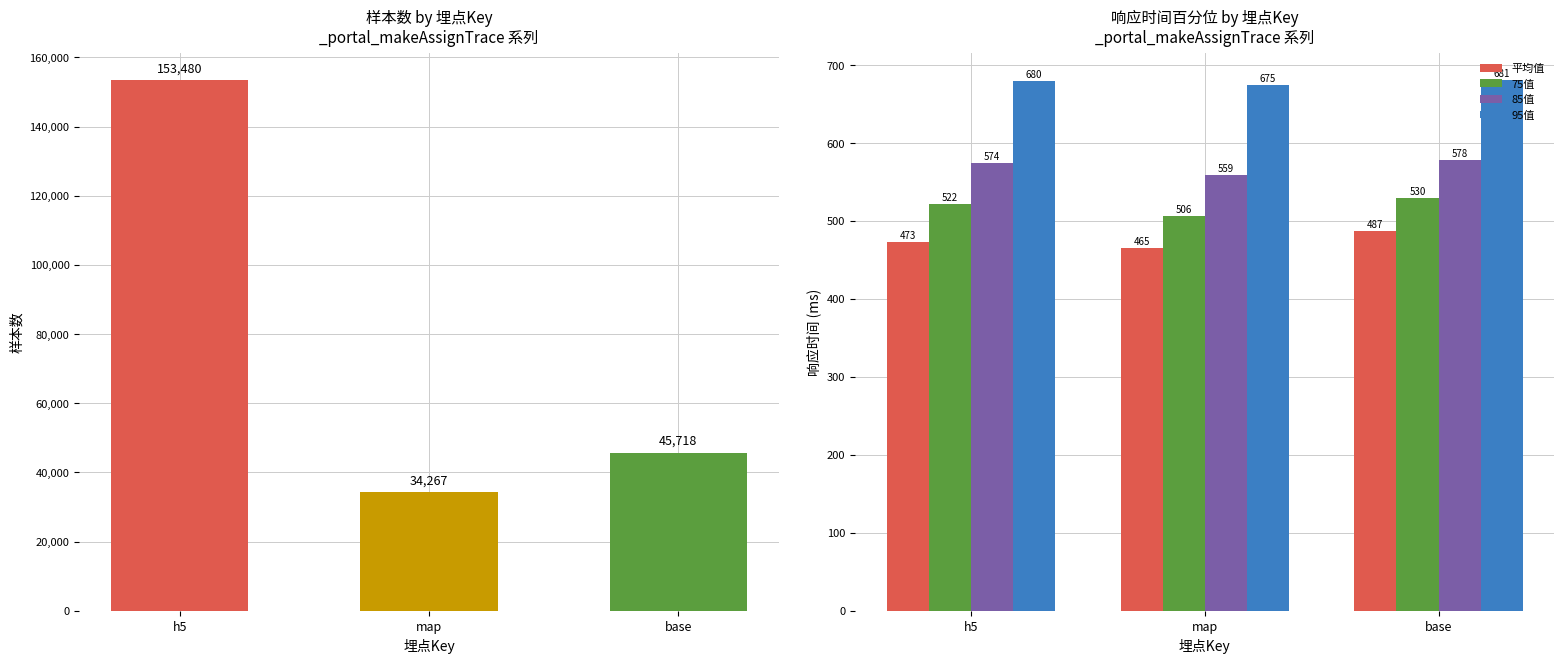

Reading left to right, transcribe all the data shown in this chart.

样本数: 153480.0	34267.0	45718.0
平均值: 473.0	464.9	486.9
75值: 522.0	506.0	530.0
85值: 574.0	559.0	578.0
95值: 680.0	675.0	681.0